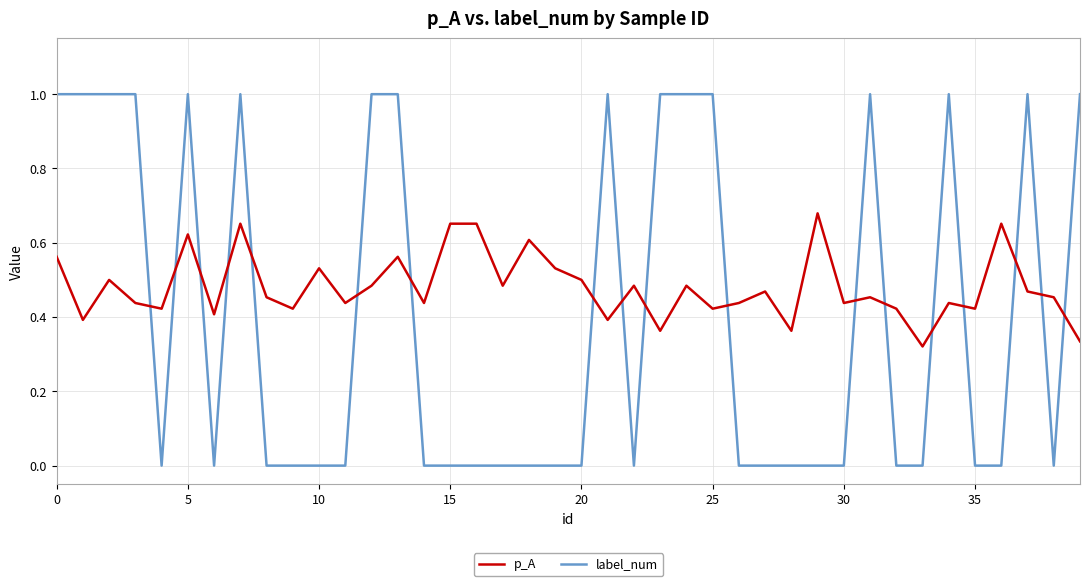

Which series has the largest total across all categories?

p_A